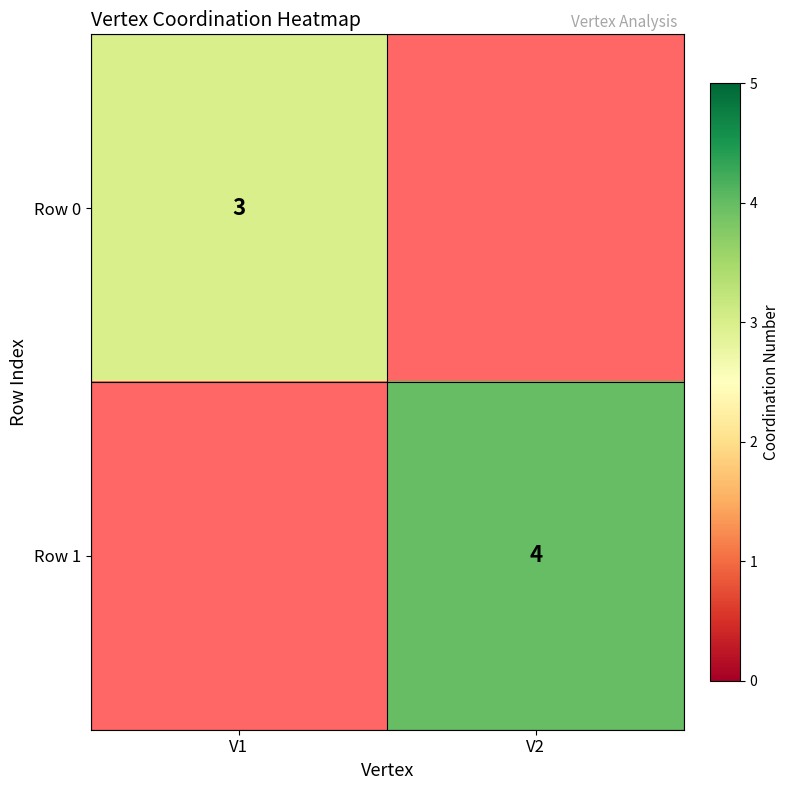

Count the number of categories in the chart.

2